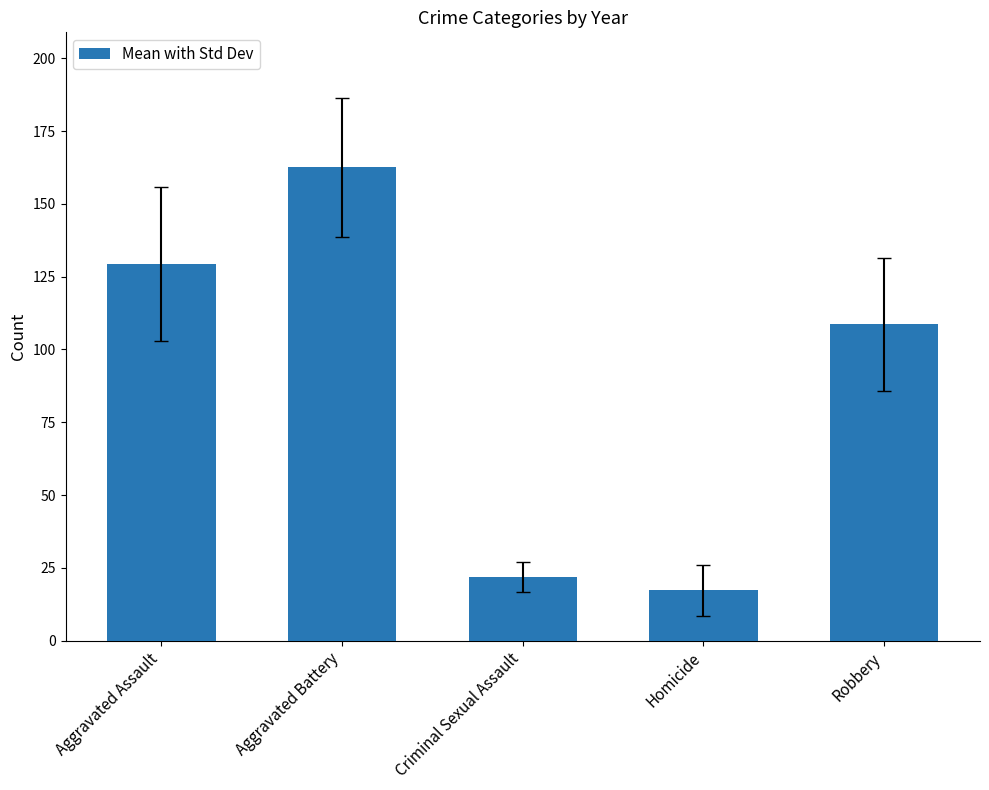

What is the change in value from Criminal Sexual Assault to Homicide?

-4.5